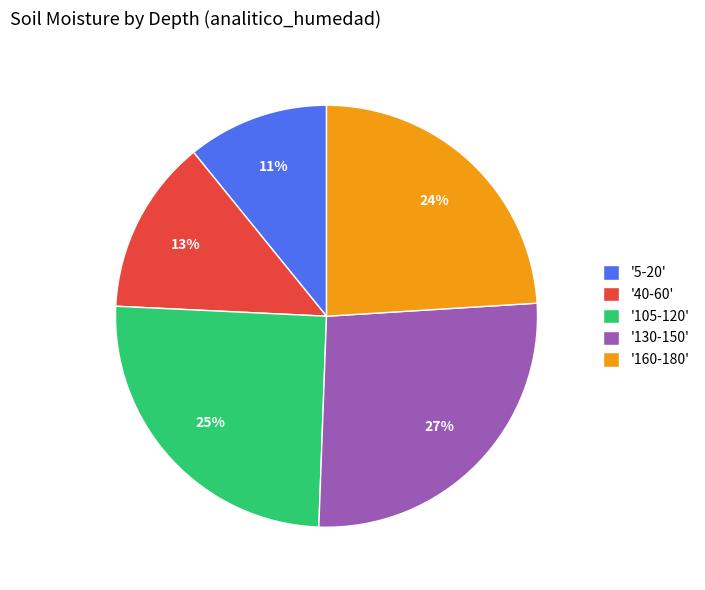

Count the number of slices in the pie.

5